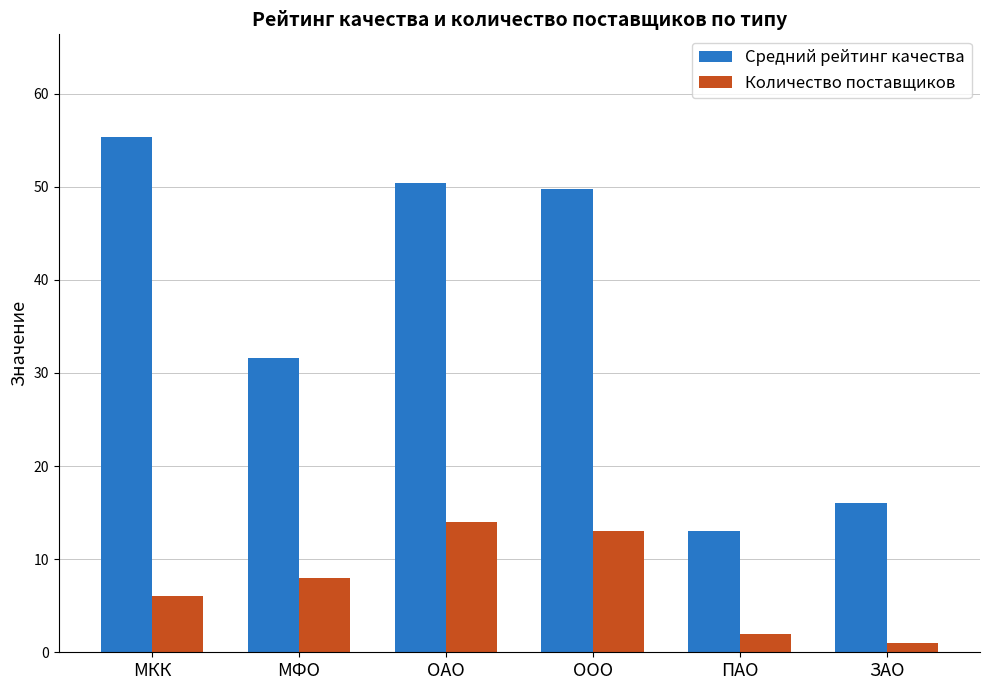

What position from the right is МКК?

6